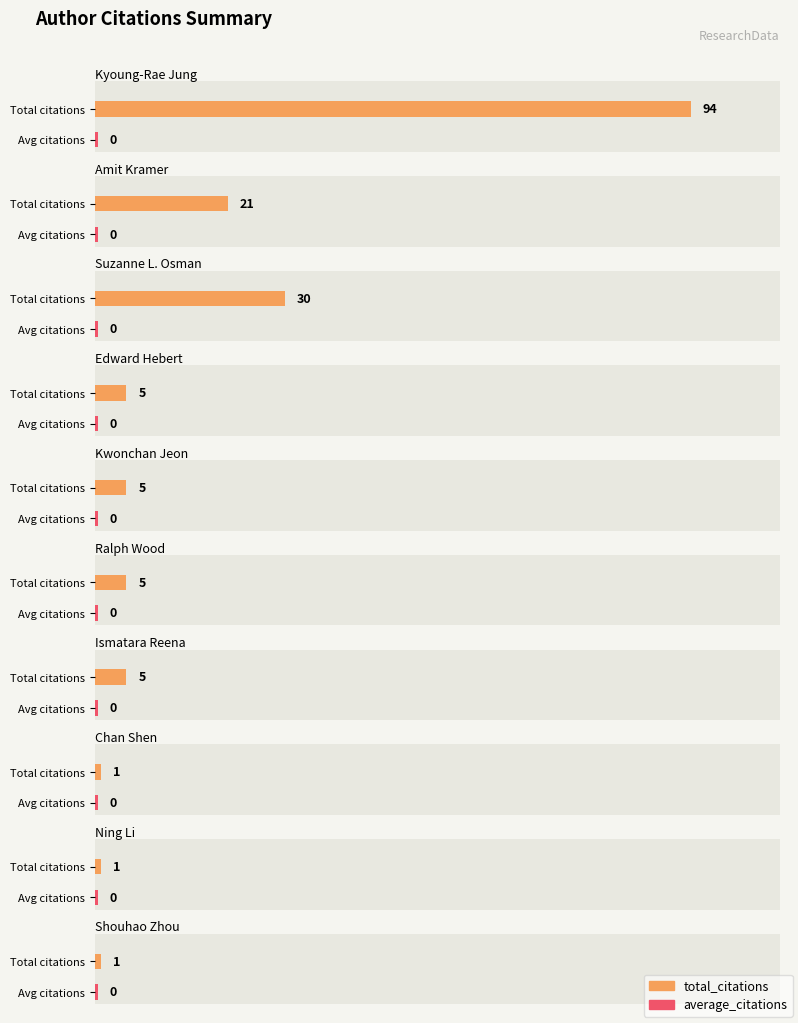

List the series in order of their peak value, lowest first.

average_citations, total_citations